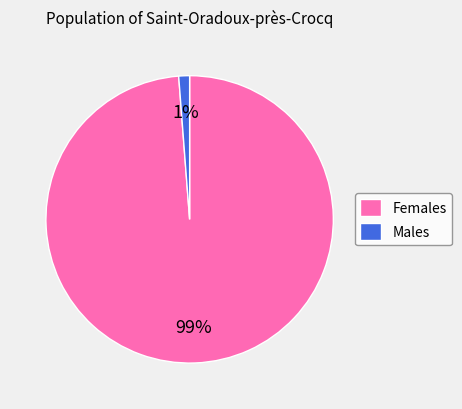

To the nearest percent, what portion does Females represent?

99%